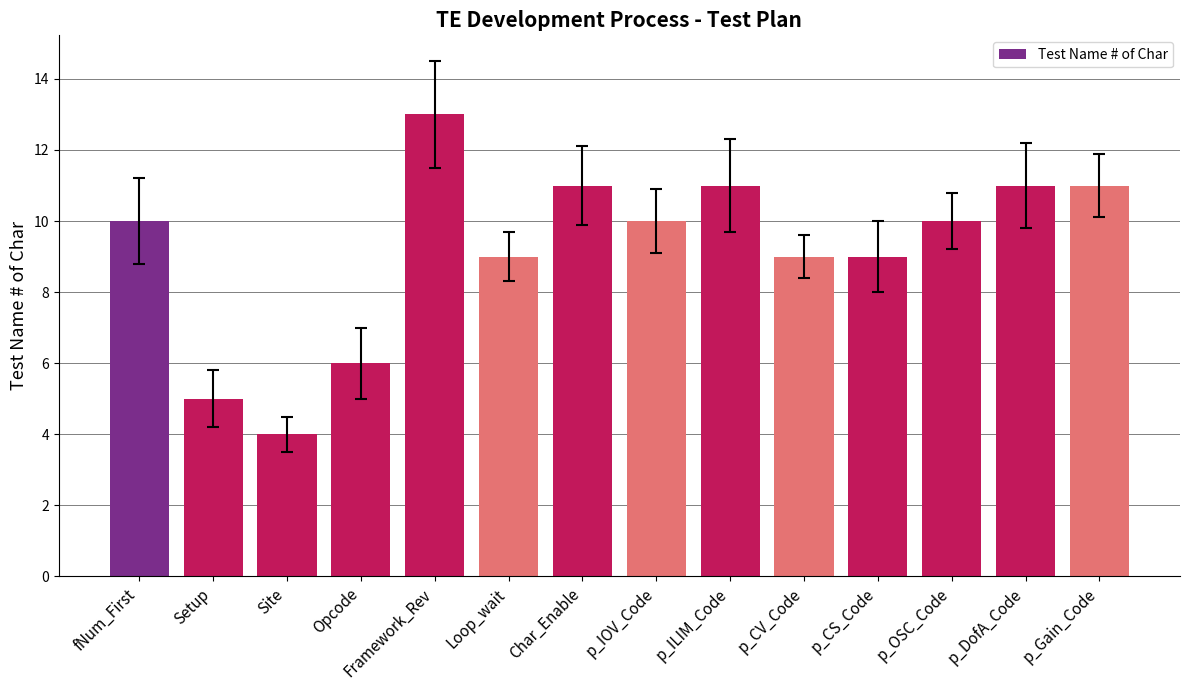

Read the value at p_IOV_Code.

10